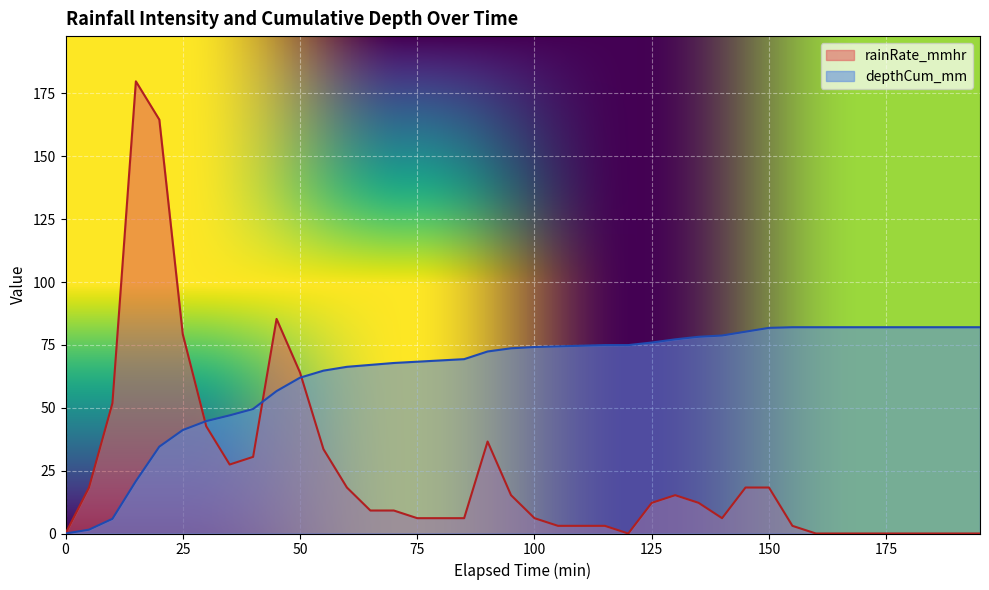

The depthCum_mm series shows 10.5 at 10. True or false?

False